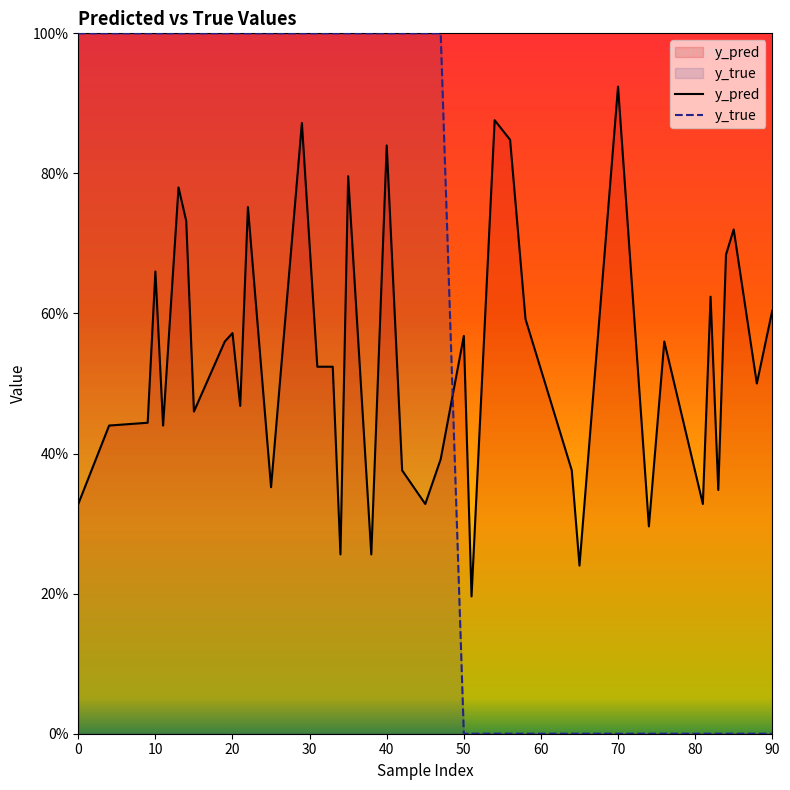

At which category is the sum across all series the highest?

29